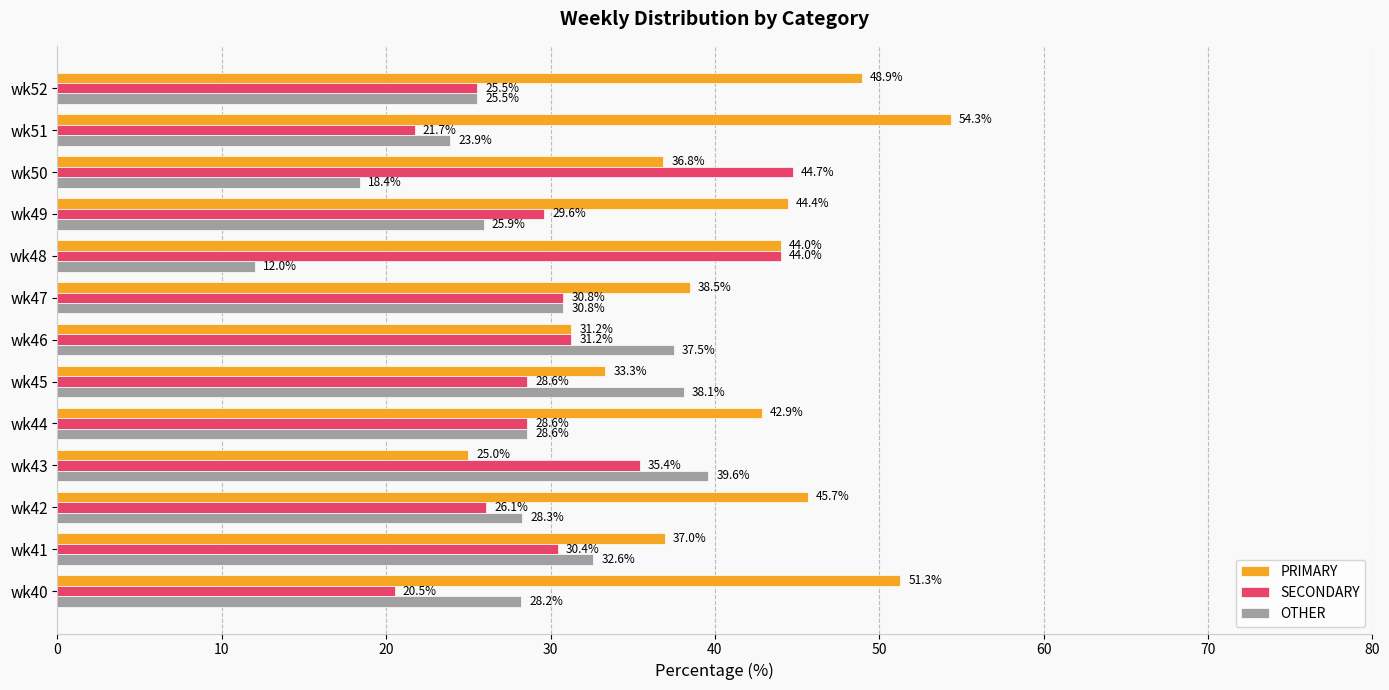

List the labels in order of OTHER value, largest first.

wk43, wk45, wk46, wk41, wk47, wk44, wk42, wk40, wk49, wk52, wk51, wk50, wk48